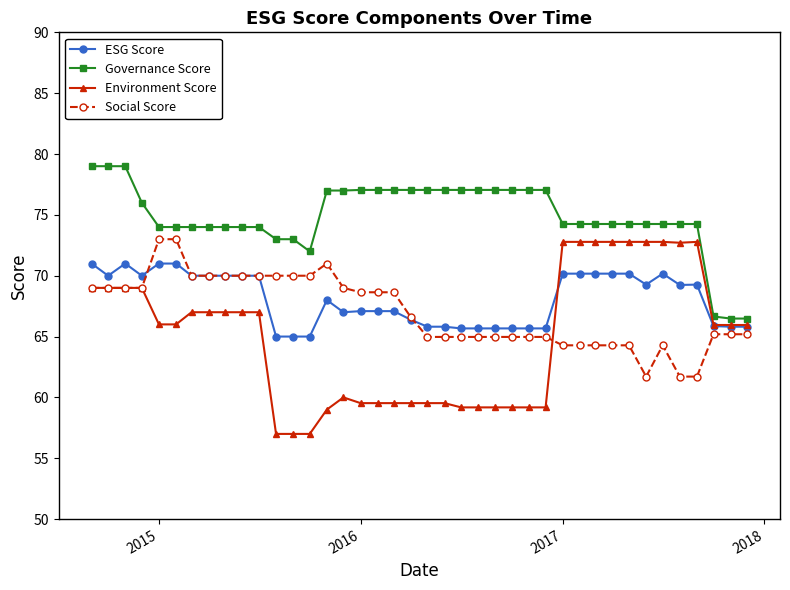

True or false: Social Score has more than 1 points higher than both neighbors.

True